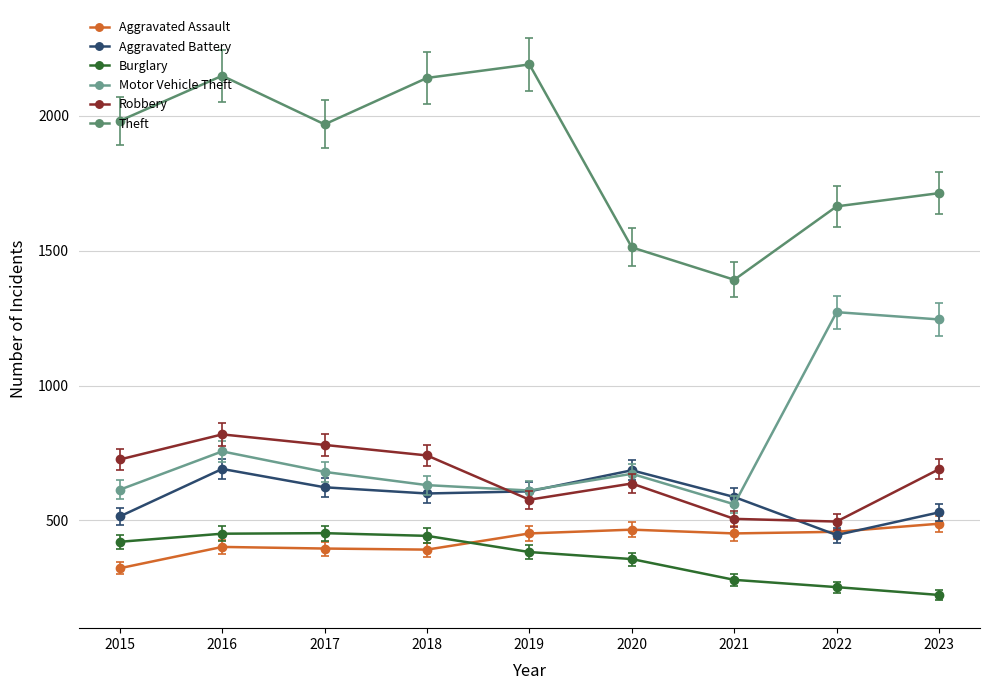

How many data points does each series have?

9